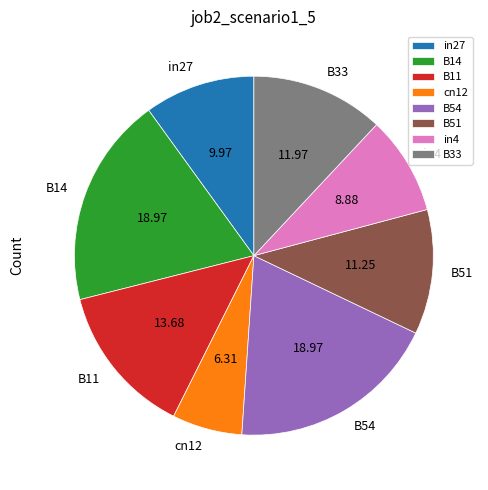

Between B51 and in27, which is larger?

B51